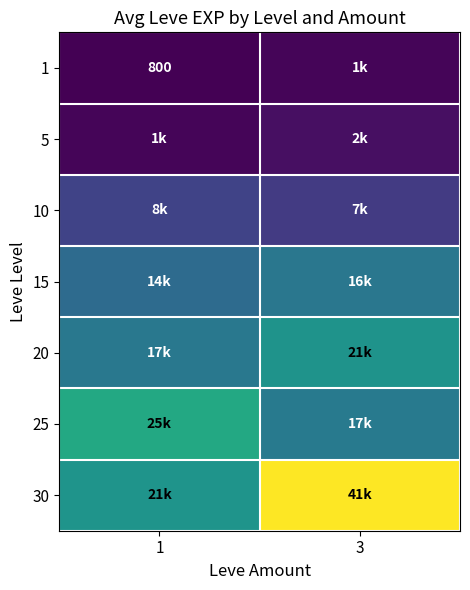

How many distinct data groups are displayed?

7